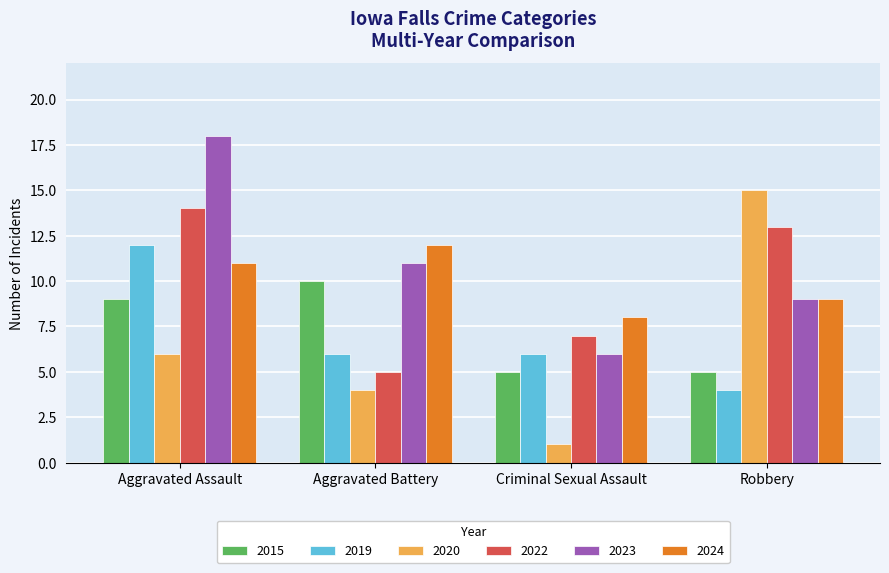

Rank the categories by 2023 value from lowest to highest.

Criminal Sexual Assault, Robbery, Aggravated Battery, Aggravated Assault